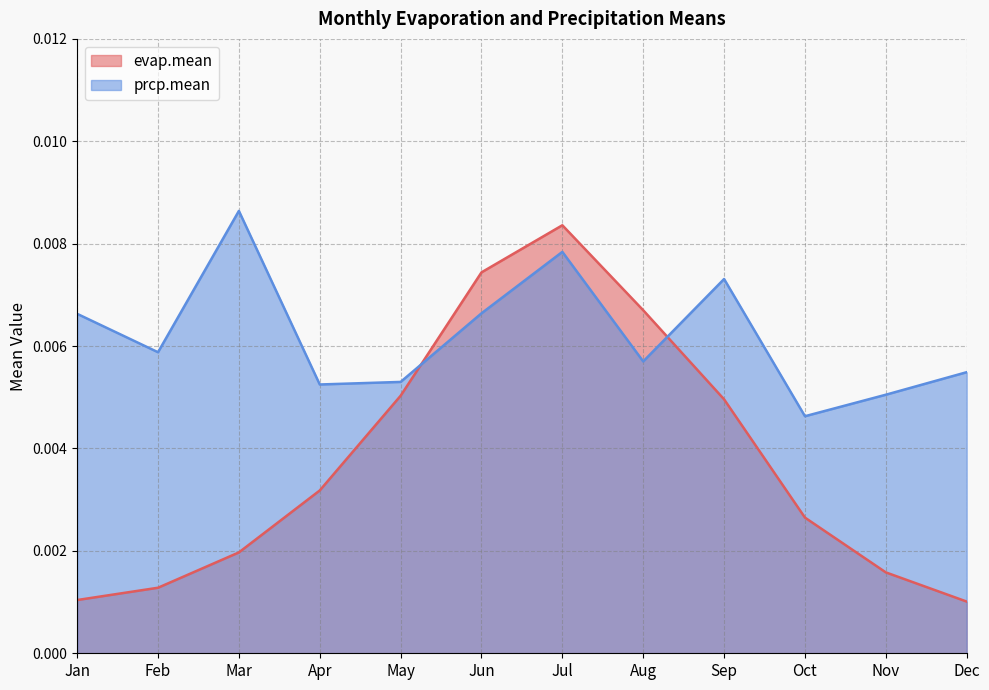

At which label is evap.mean closest to 0?

Dec